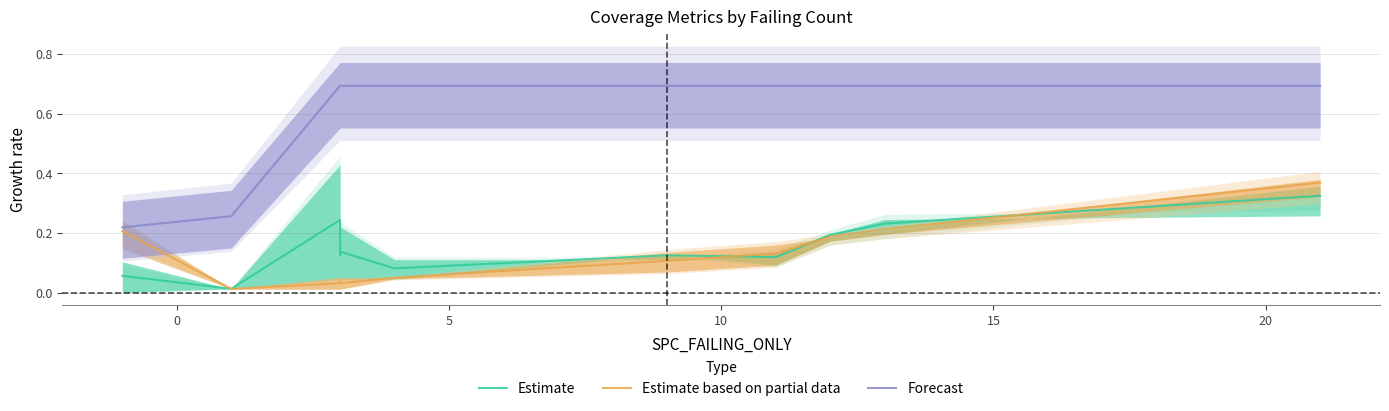

What is the difference between the second highest and minimum values in the Estimate series?

0.2